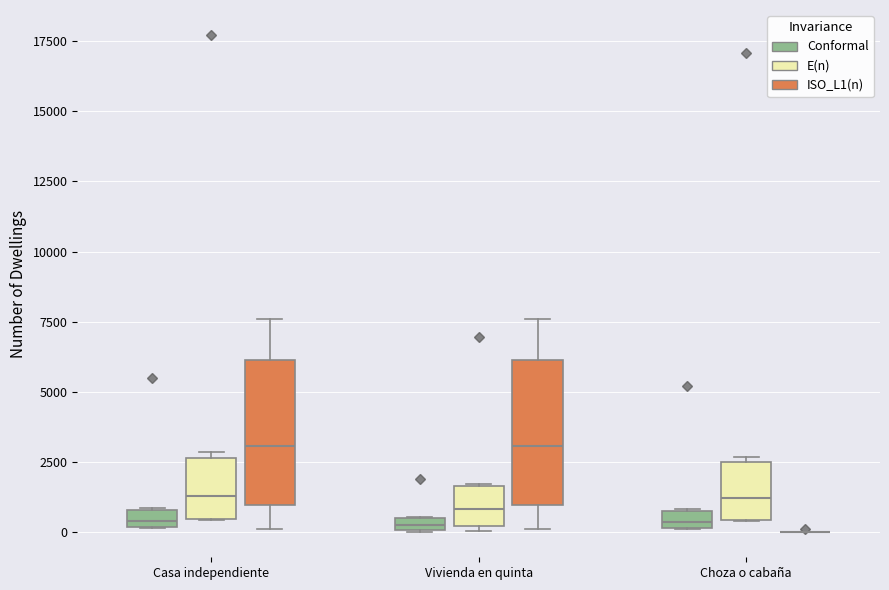

Where is the upper edge of the box for Casa independiente (Conformal) on the y-axis? The values are not printed on the chart, so give them approximately, as read against the axis.

1000